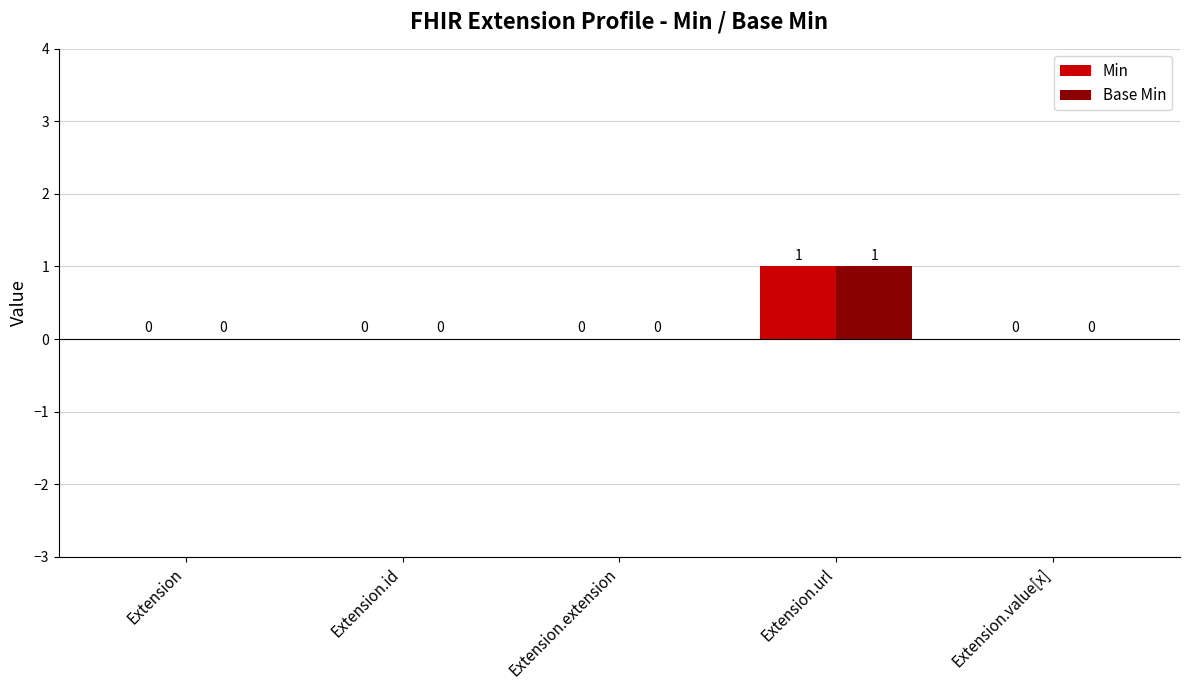

What is the highest value of the Min series?

1